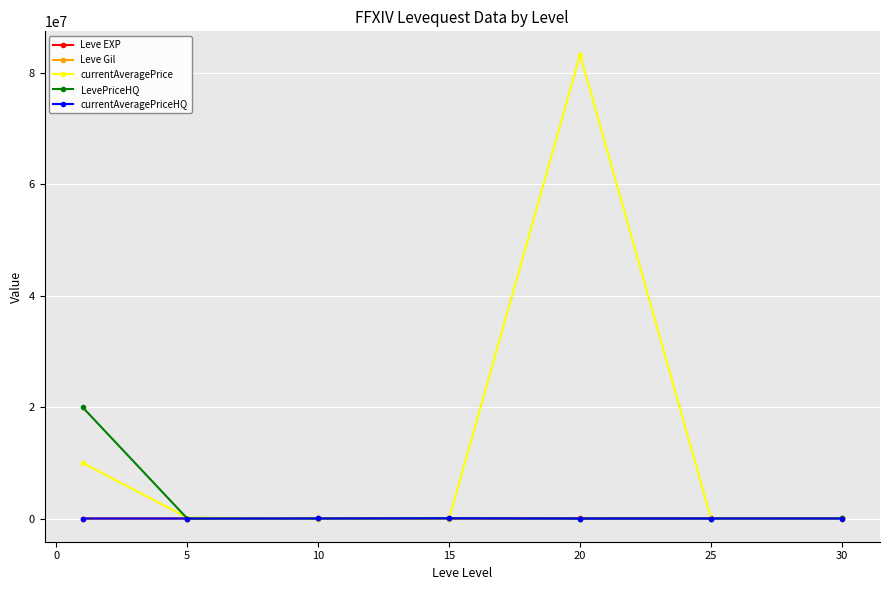

Which series has the largest total across all categories?

currentAveragePrice